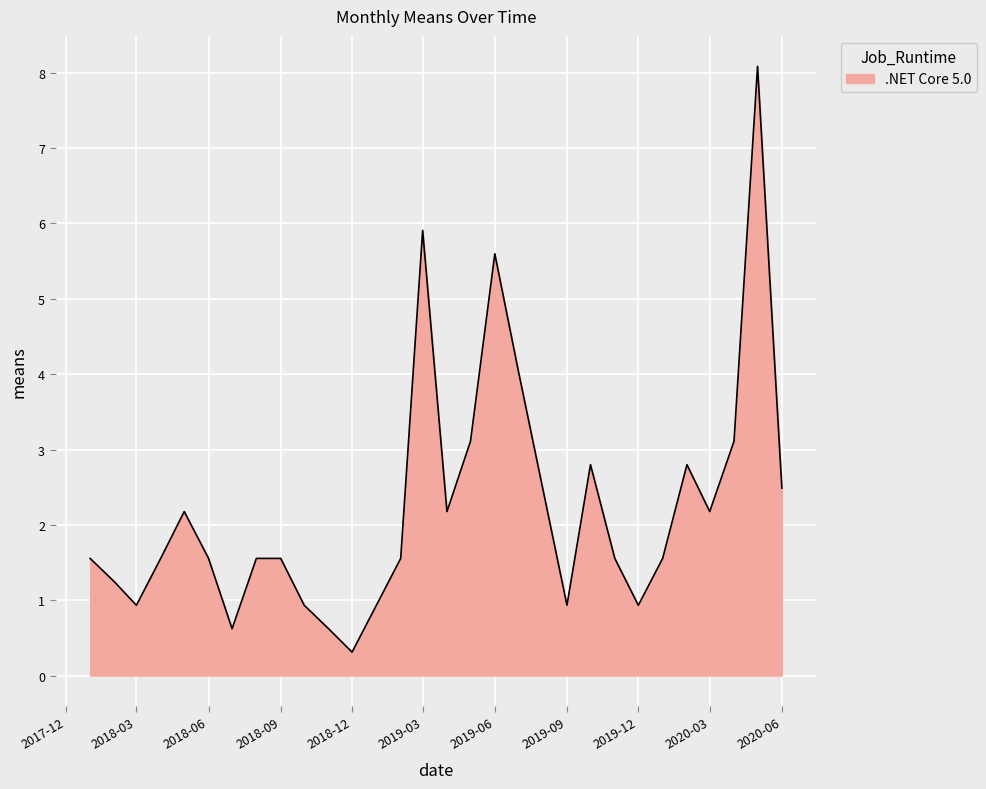

What is the greatest value displayed?

8.1